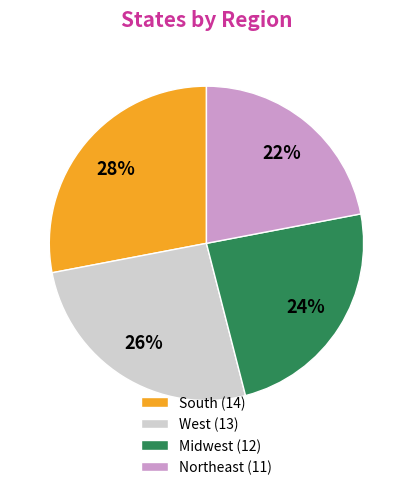

Is there any slice that represents more than half of the pie?

No